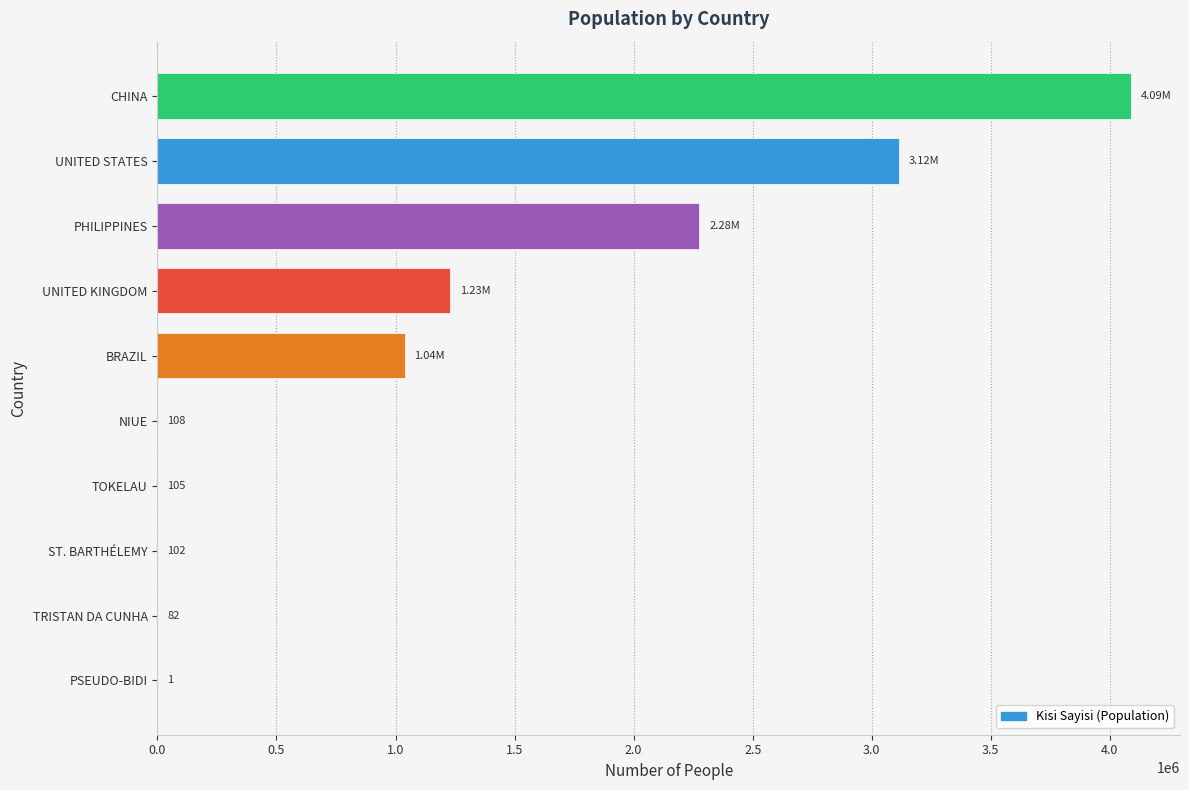

What is the sum of the values at PSEUDO-BIDI and TOKELAU?

106